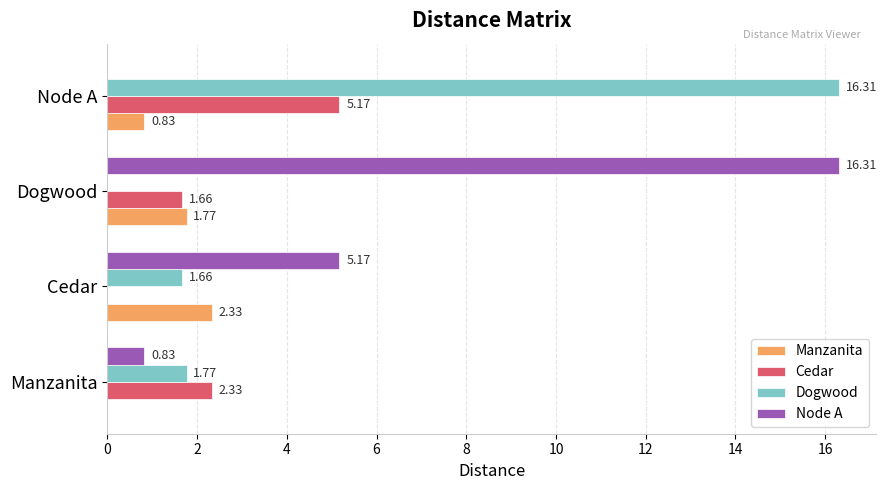

Between Manzanita and Dogwood, which series saw the biggest shift?

Node A